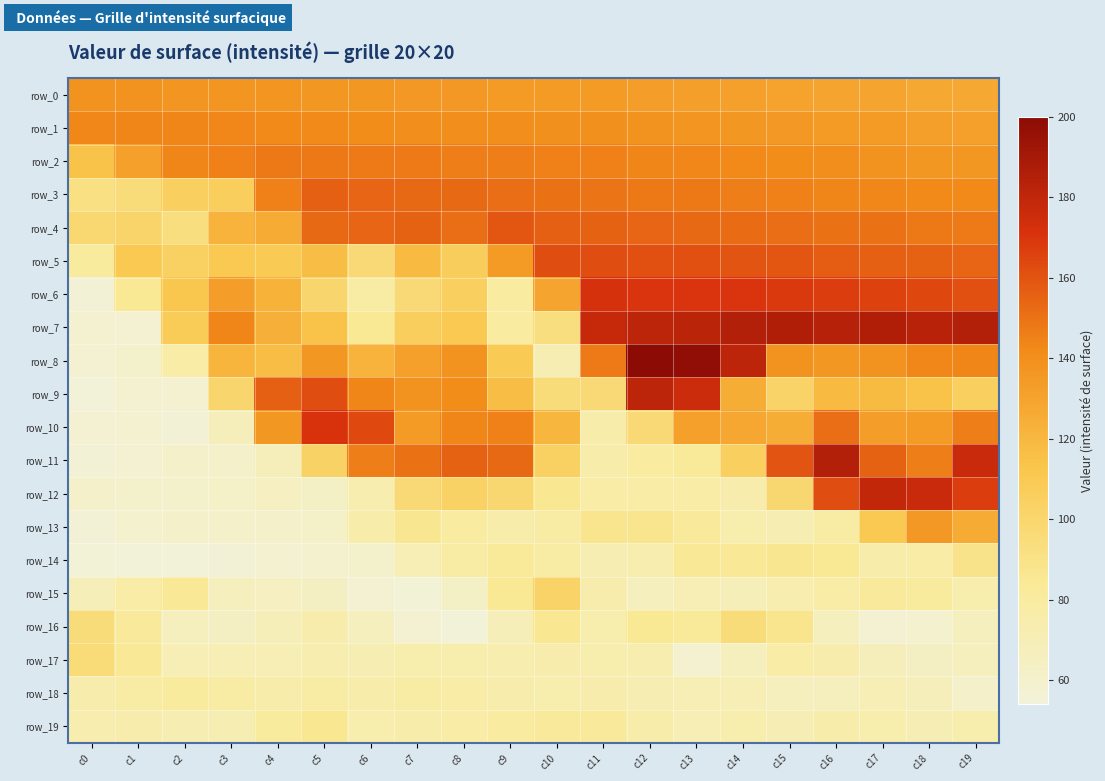

What is the difference between the maximum and minimum values in the row_18 series?

20